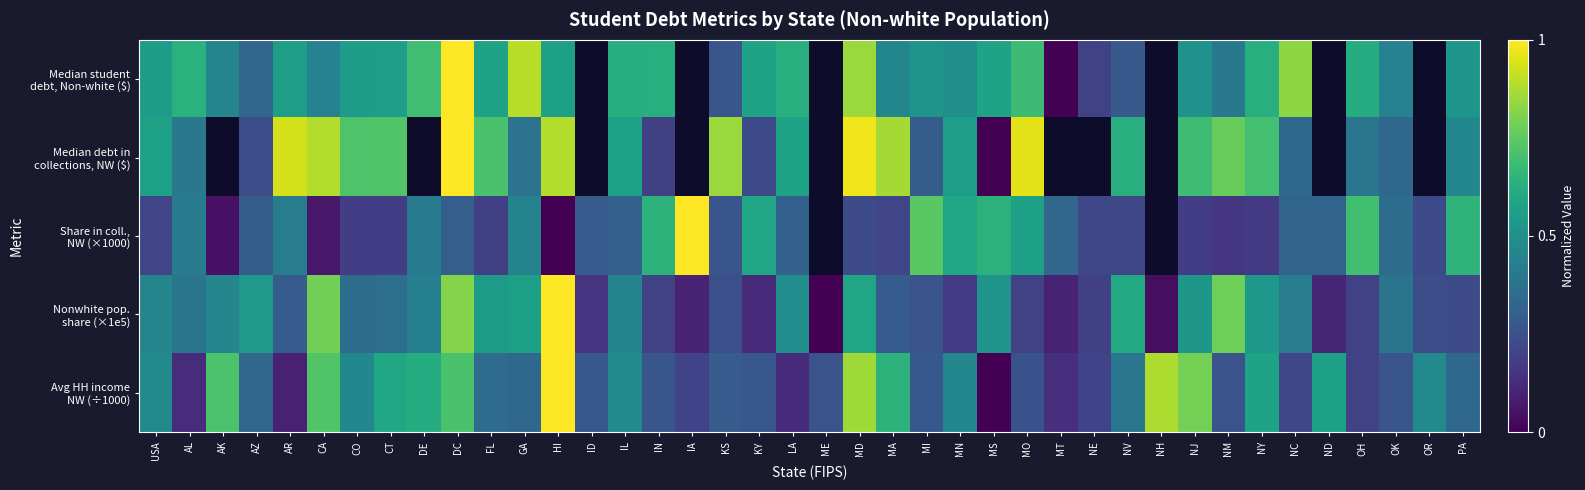

Which series changed the most between DC and IL?

Median debt in collections, NW ($)